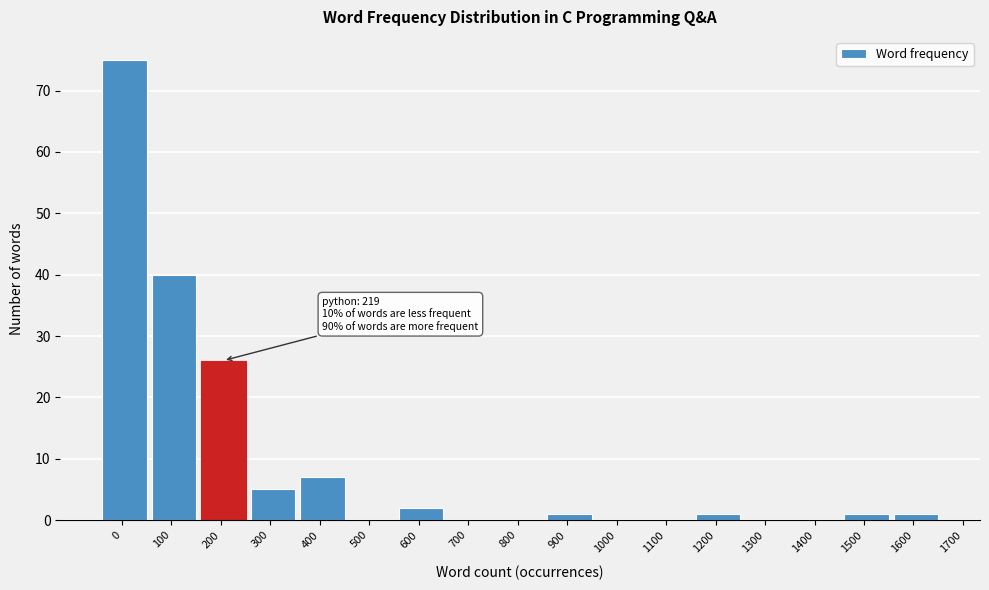

Reading left to right, extract all data points from this chart.

0=75	100=40	200=26	300=5	400=7	500=0	600=2	700=0	800=0	900=1	1000=0	1100=0	1200=1	1300=0	1400=0	1500=1	1600=1